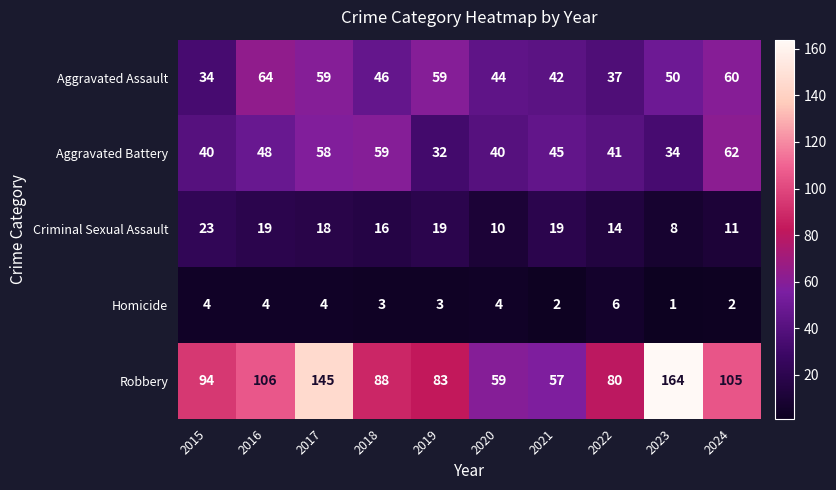

Between 2016 and 2021, which series saw the biggest shift?

Robbery